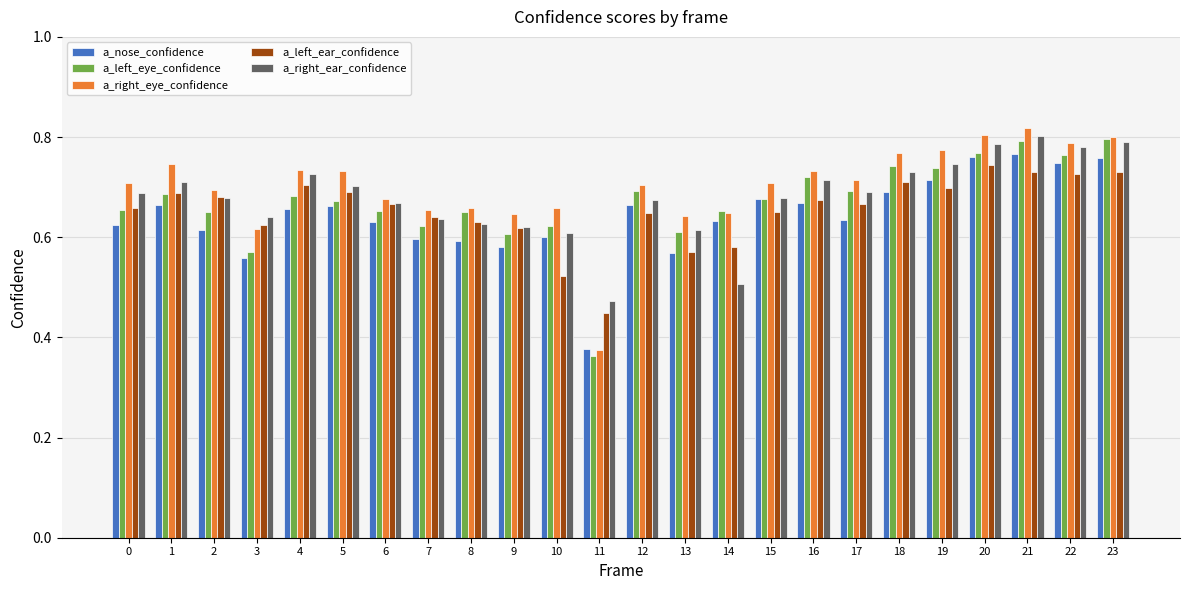

Between 9 and 16, which series saw the biggest shift?

a_left_eye_confidence